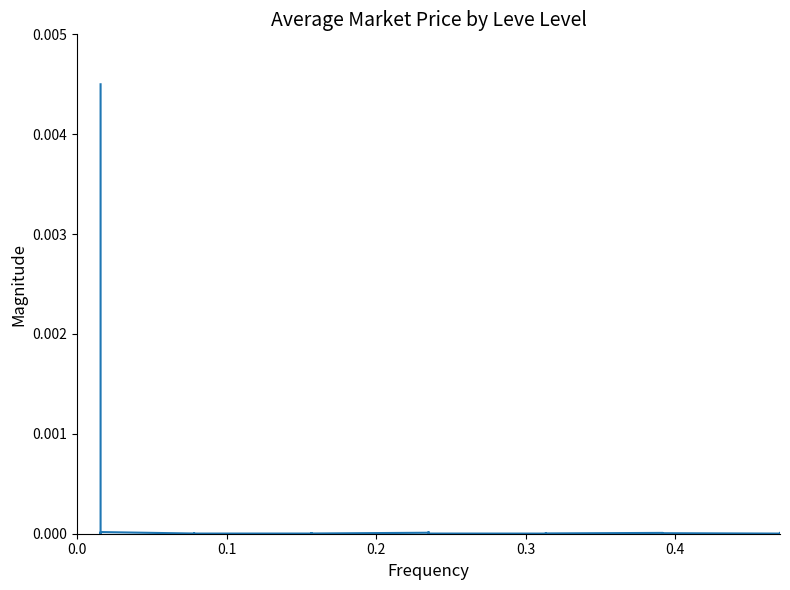

How many data points does each series have?

40